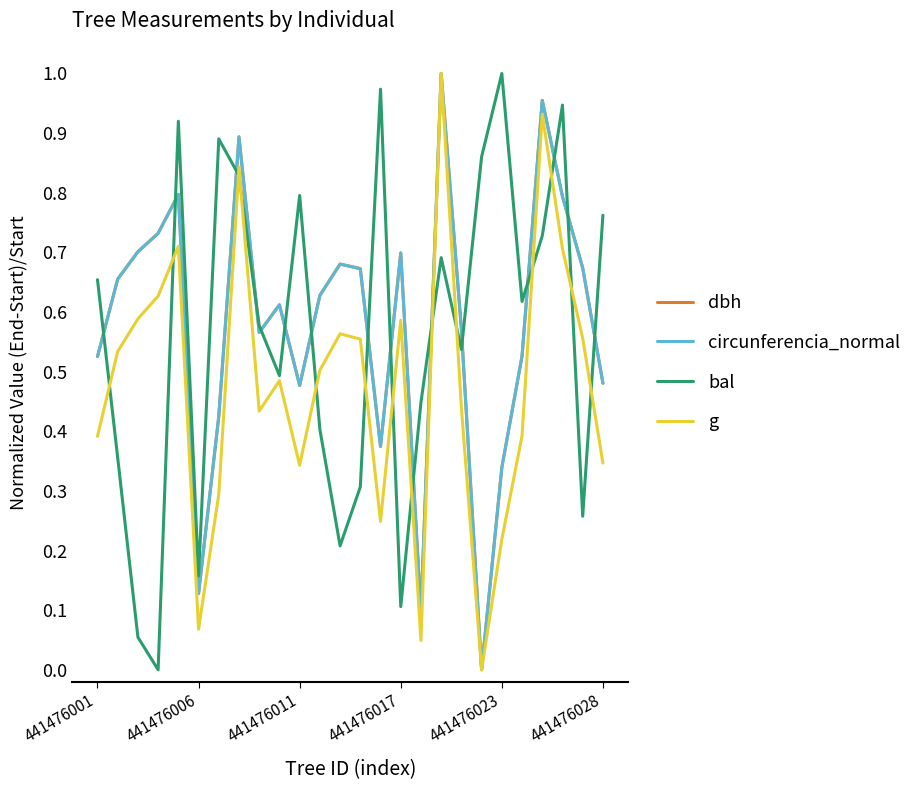

True or false: dbh has more than 0 points higher than both neighbors.

True